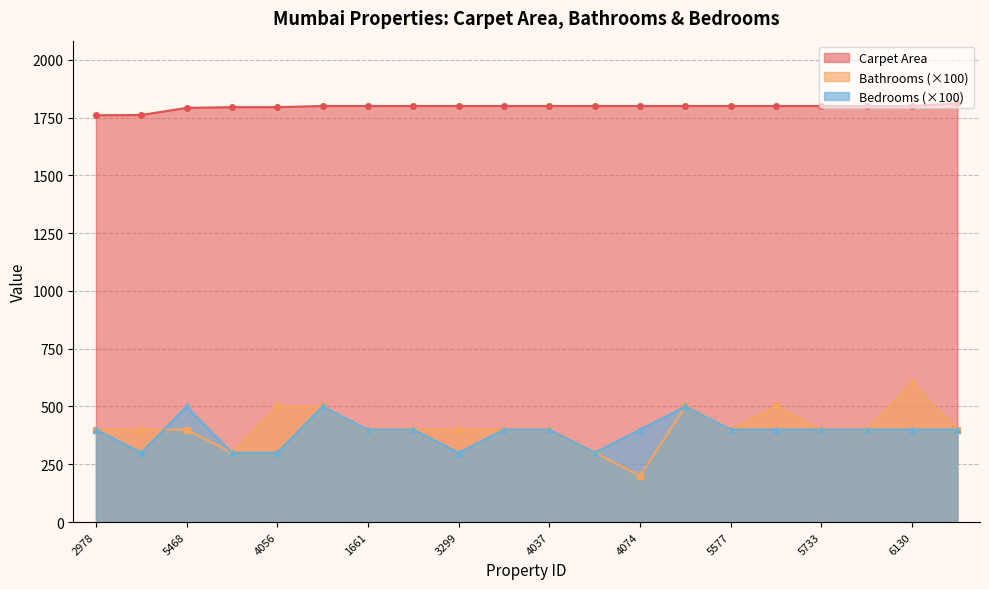

True or false: Bedrooms has a value of 400 at 4037.

True